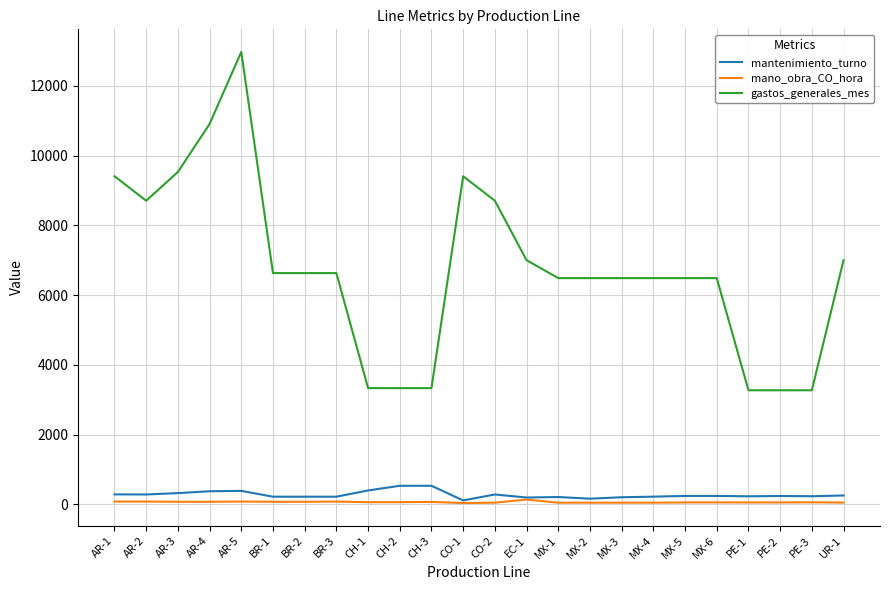

Does the chart display data point markers on the line(s)?

No